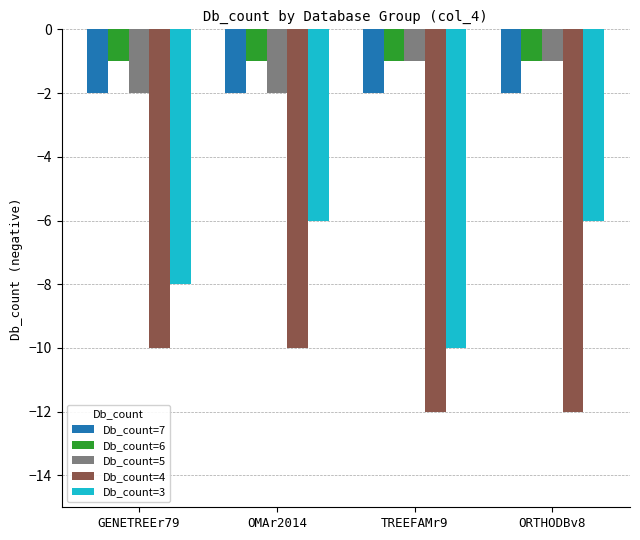

Which series has the largest range (max minus min)?

Db_count=3